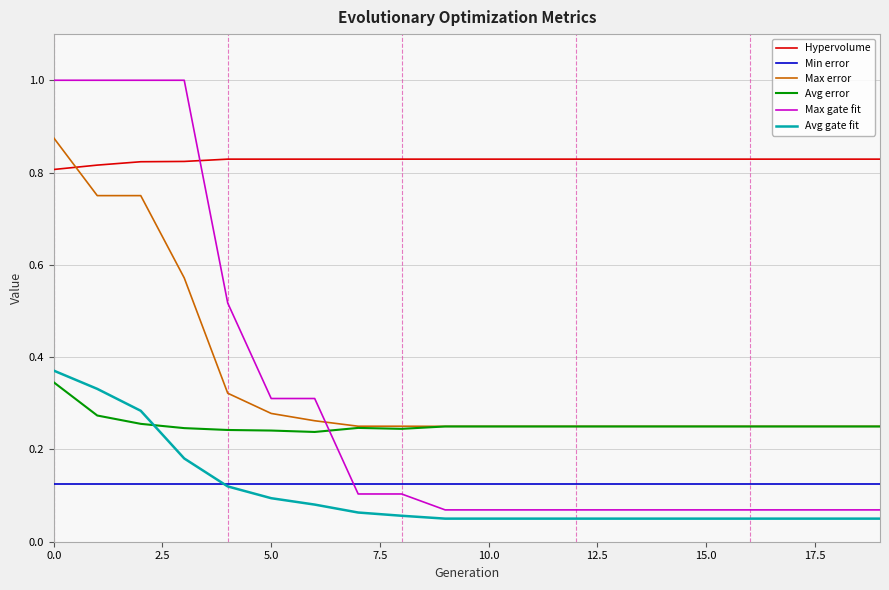

Which series has the largest total across all categories?

Hypervolume